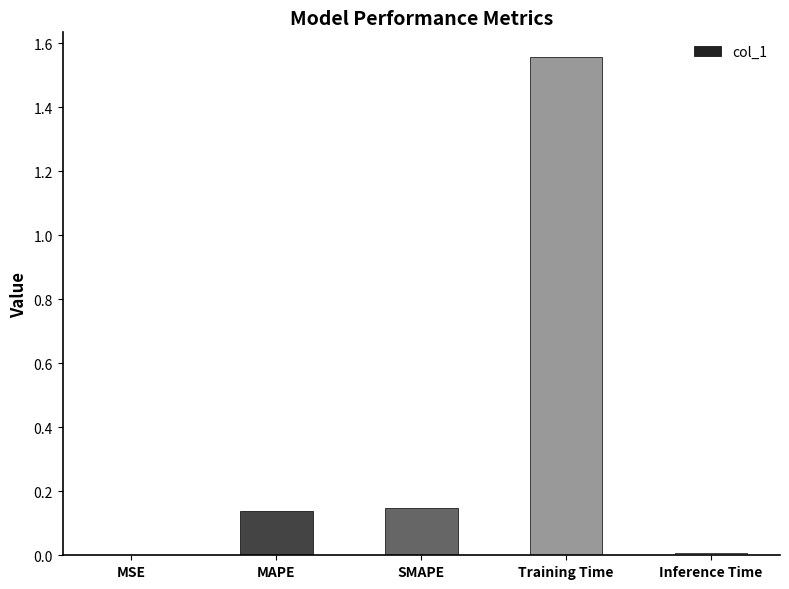

Are the bars horizontal?

No